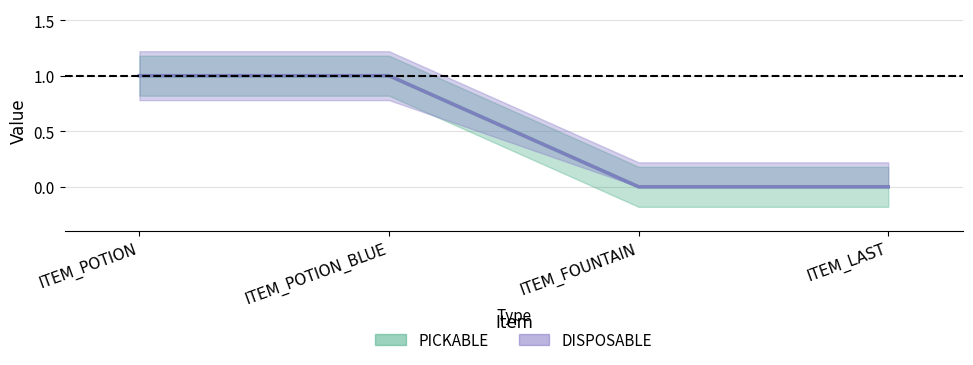

Reading left to right, transcribe all the data shown in this chart.

PICKABLE: 1	1	0	0
DISPOSABLE: 1	1	0	0